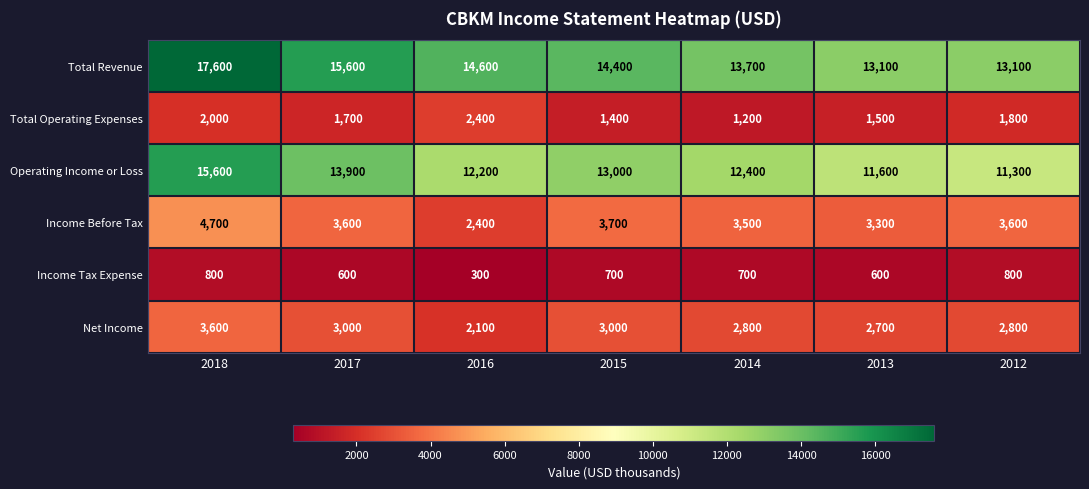

At 2017, list the series in order from largest to smallest.

Total Revenue, Operating Income or Loss, Income Before Tax, Net Income, Total Operating Expenses, Income Tax Expense